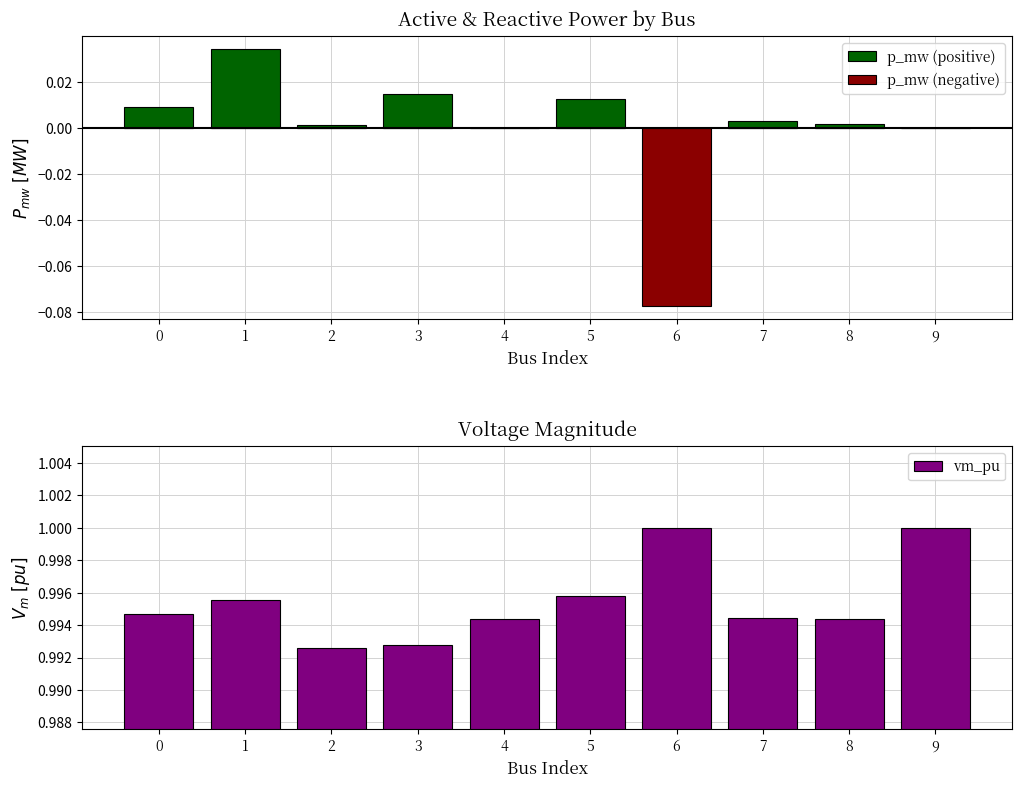

Which category has the lowest value in the p_mw (positive) series?

4